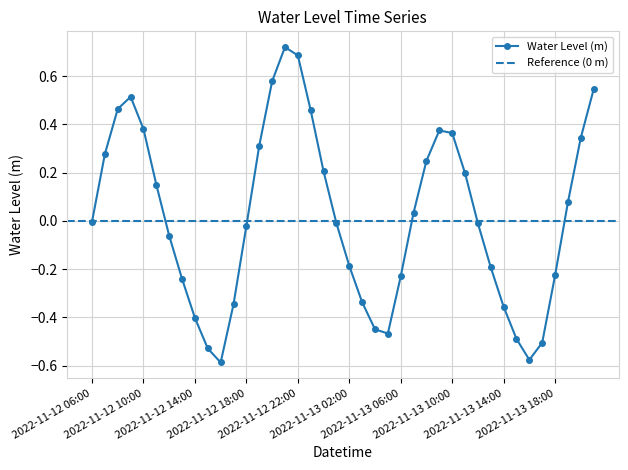

What is the change in value from 2022-11-12 22:00 to 2022-11-13 10:00?

-0.3